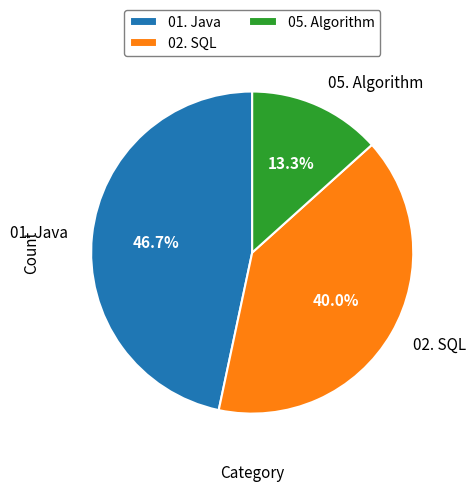

Is it true that 01. Java is 47% of the pie?

True